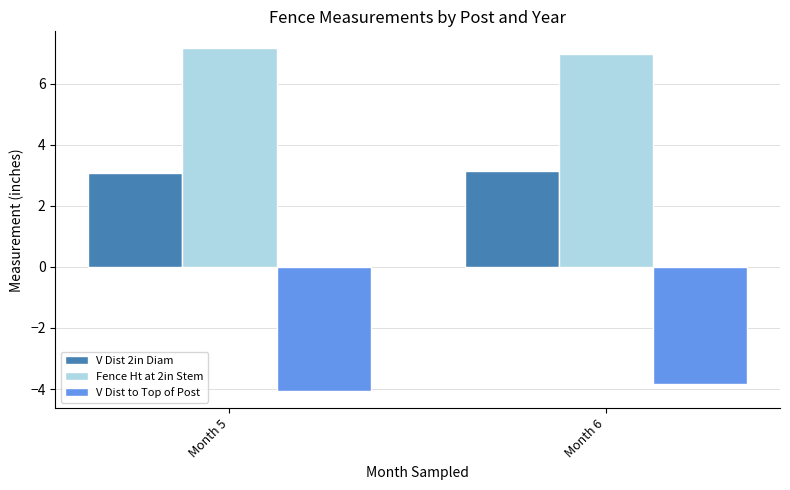

What are all the series names shown in the legend?

V Dist 2in Diam, Fence Ht at 2in Stem, V Dist to Top of Post